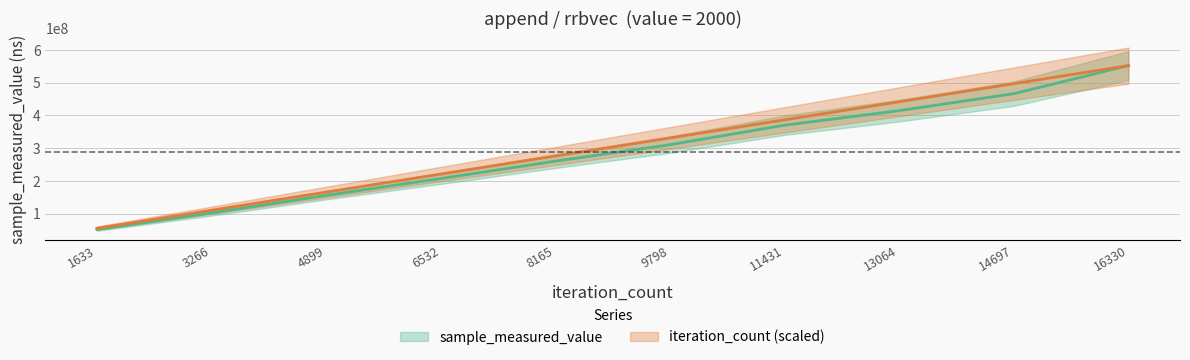

What are all the series names shown in the legend?

sample_measured_value, iteration_count